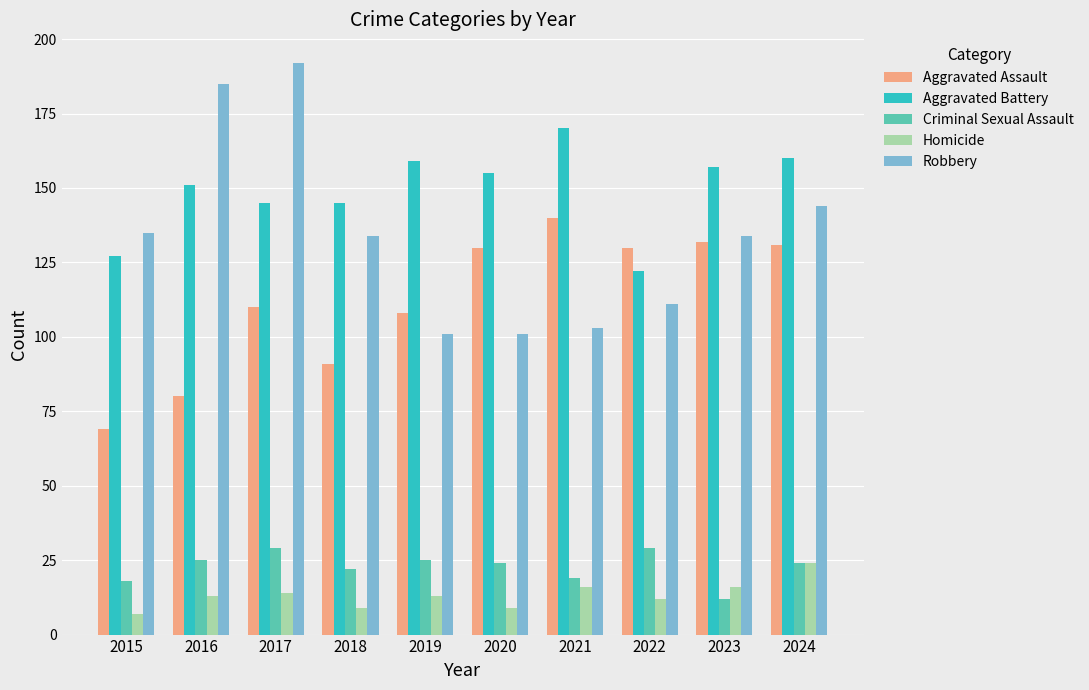

How many groups of bars are there?

10